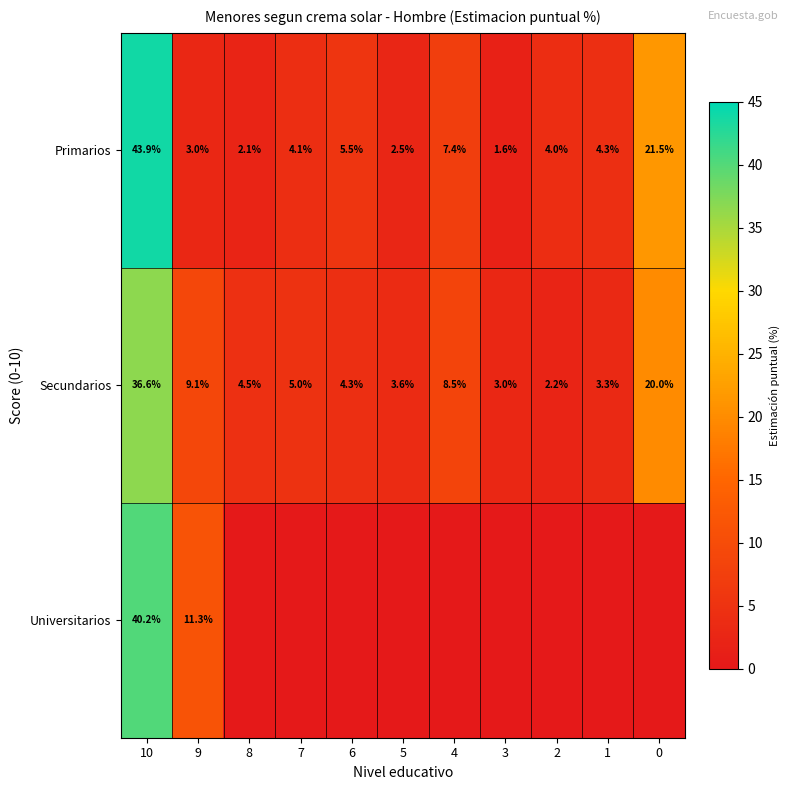

What is the total value across all series at 6?

9.8